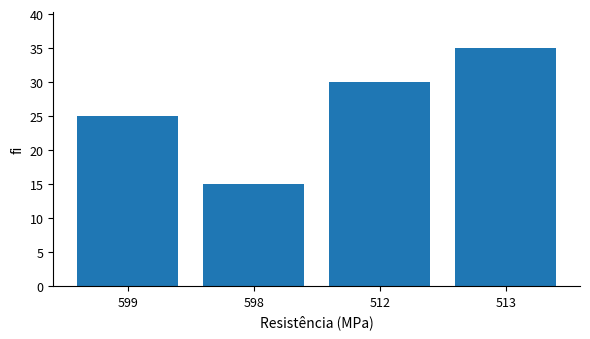

What is the sum of the values at 513 and 599?

60